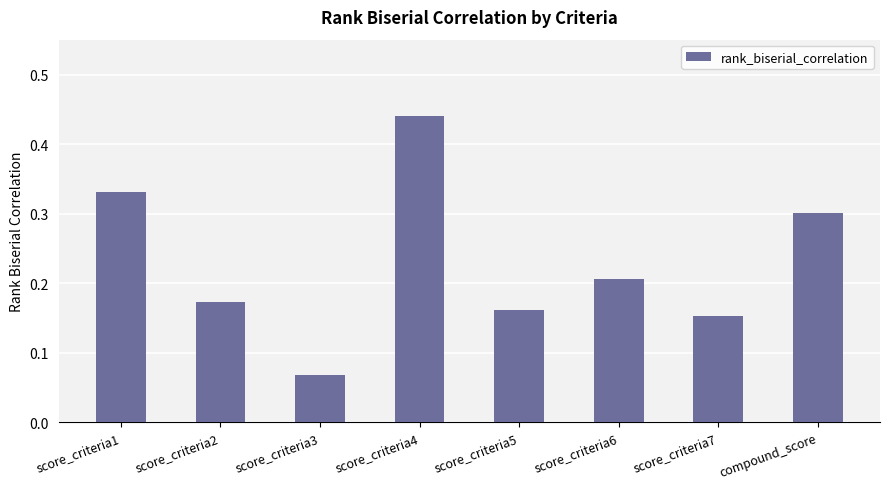

Where is the data nearest to the value 0?

score_criteria3